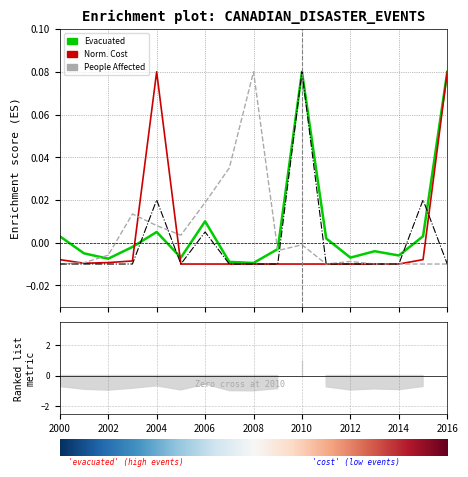

Which series ends up on top after the final intersection of Evacuated and Injured / Infected?

Evacuated